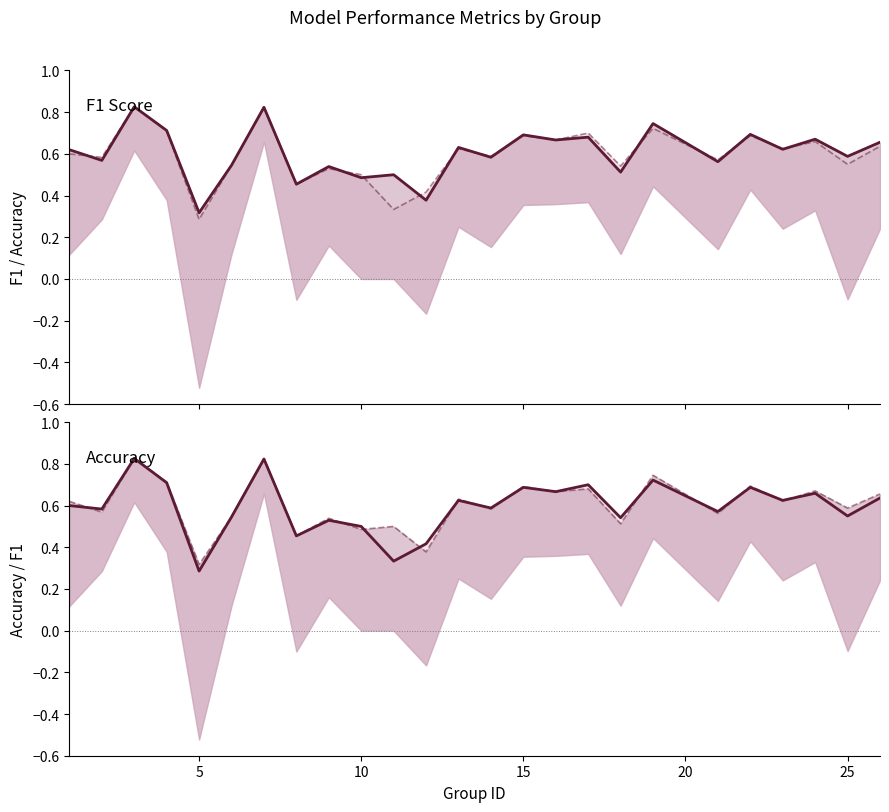

How many lines are shown in the chart?

2